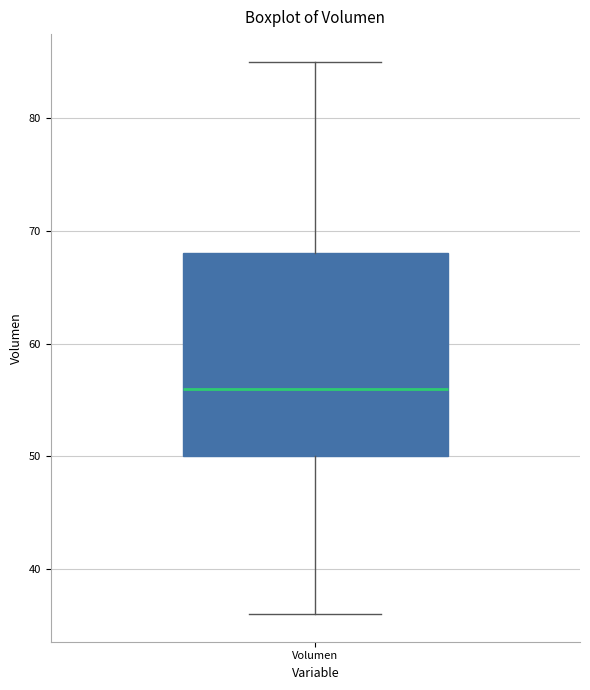

Read this box plot against the y-axis: the position of the median line, the range covered by the box, and the ends of both whiskers. The values are not printed on the chart, so give them approximately, as read against the axis.

median 56, box 50 to 68, whiskers 36 to 85